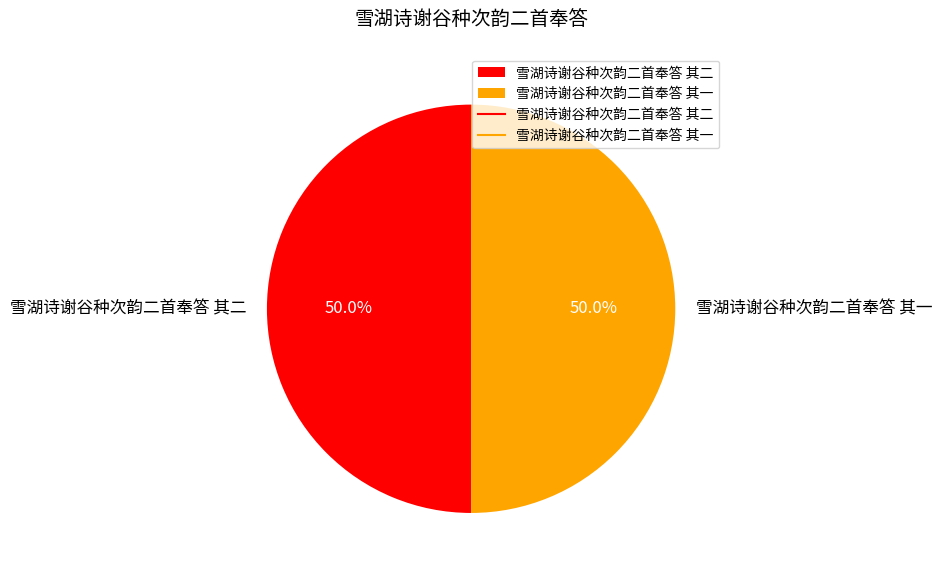

Count the number of slices in the pie.

2